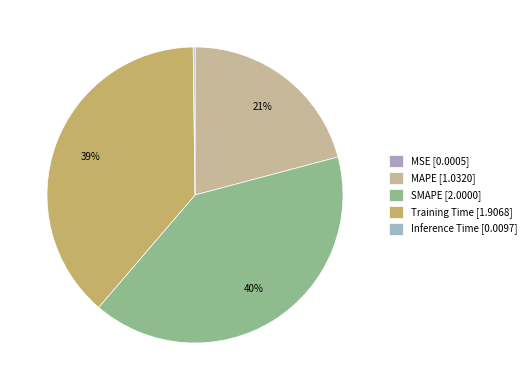

Rank the categories by value from lowest to highest.

MSE, Inference Time, MAPE, Training Time, SMAPE